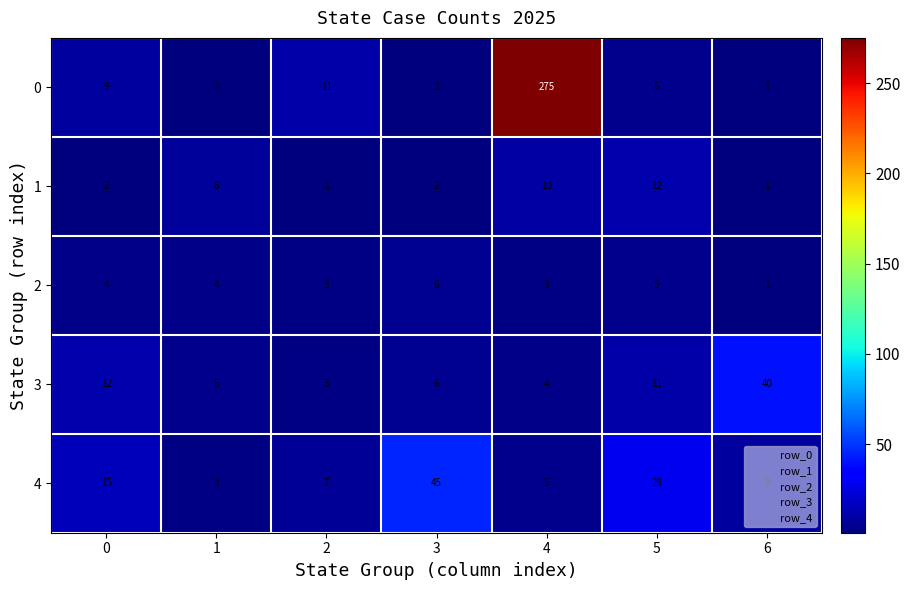

Which label corresponds to the largest value in the chart?

4